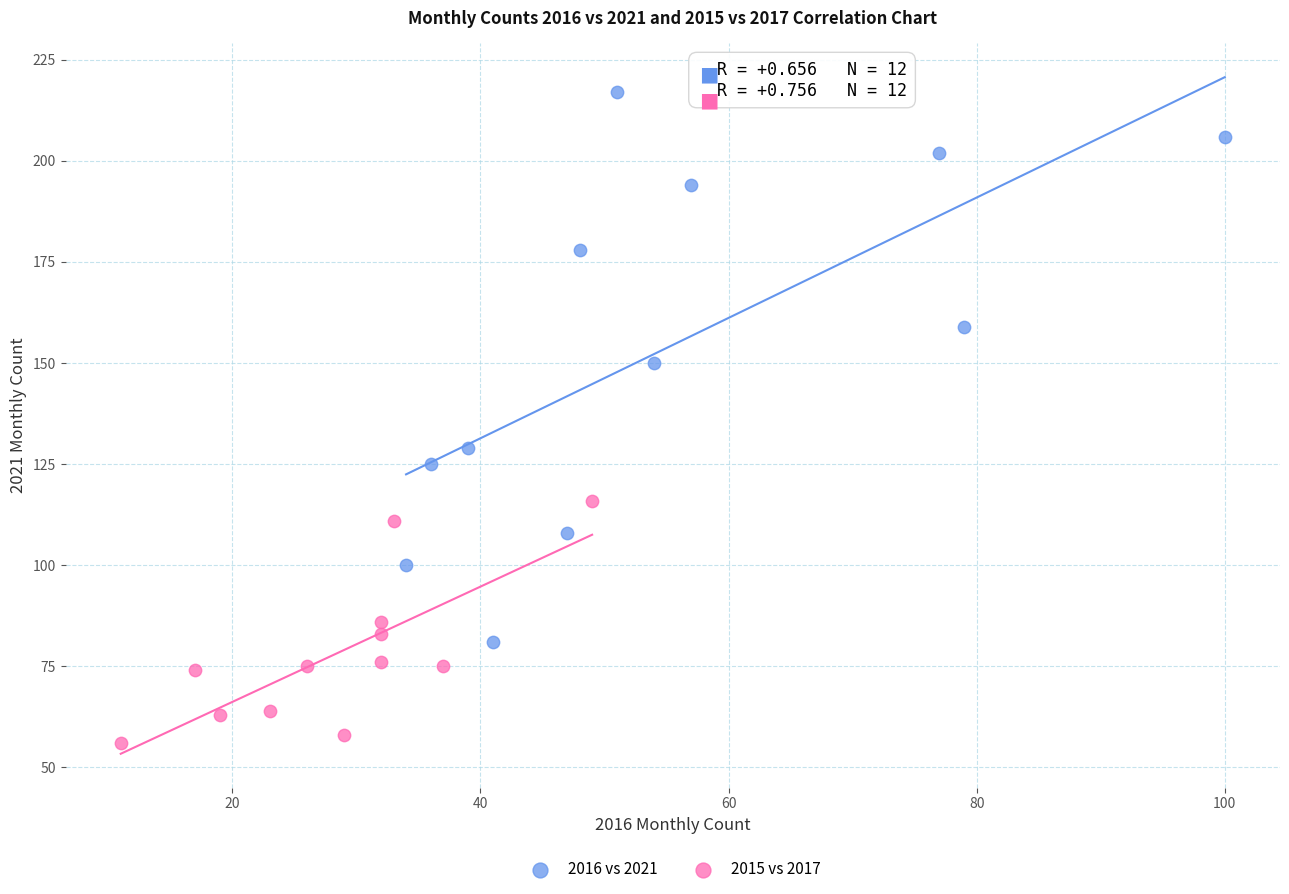

Which series contains the lowest Y value?

2015 vs 2017